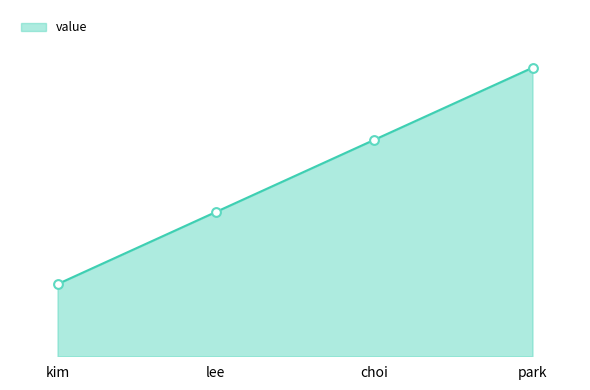

Which has a higher value, kim or lee?

lee